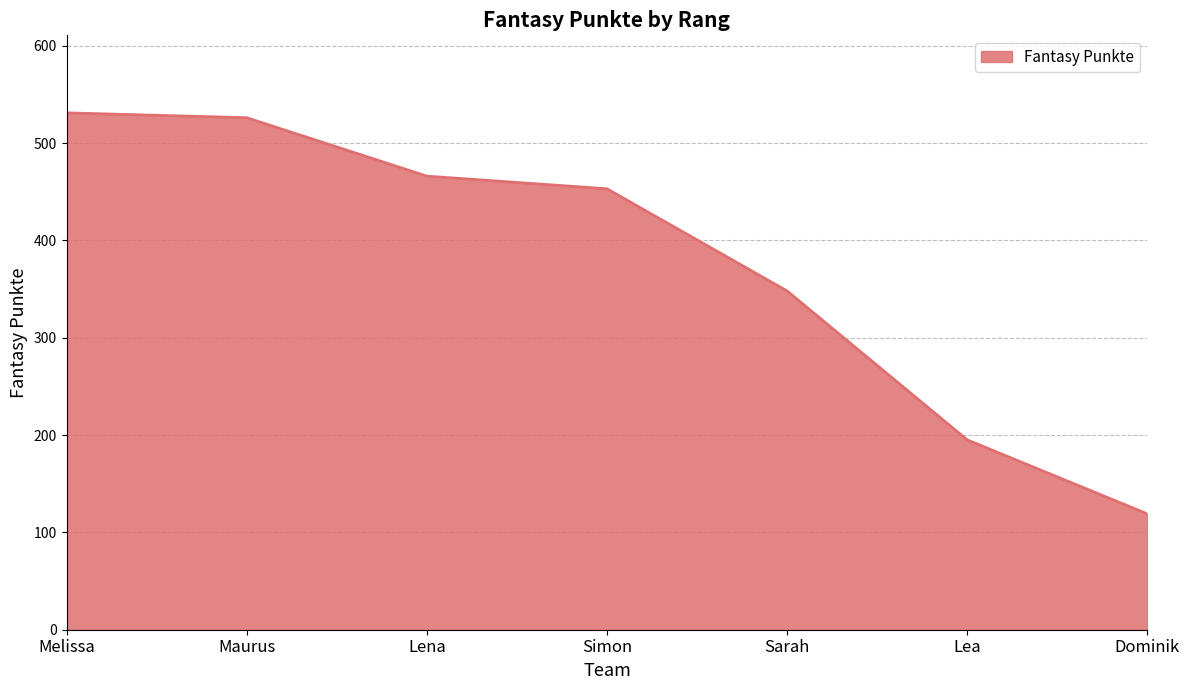

Rank the categories by value from lowest to highest.

Dominik, Lea, Sarah, Simon, Lena, Maurus, Melissa